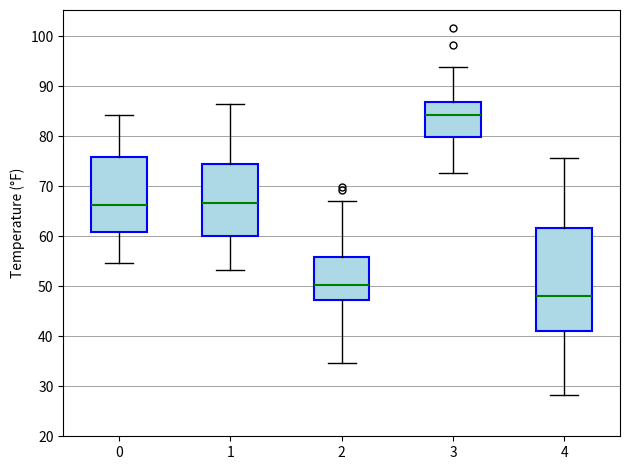

Which box's median line is the highest?

3